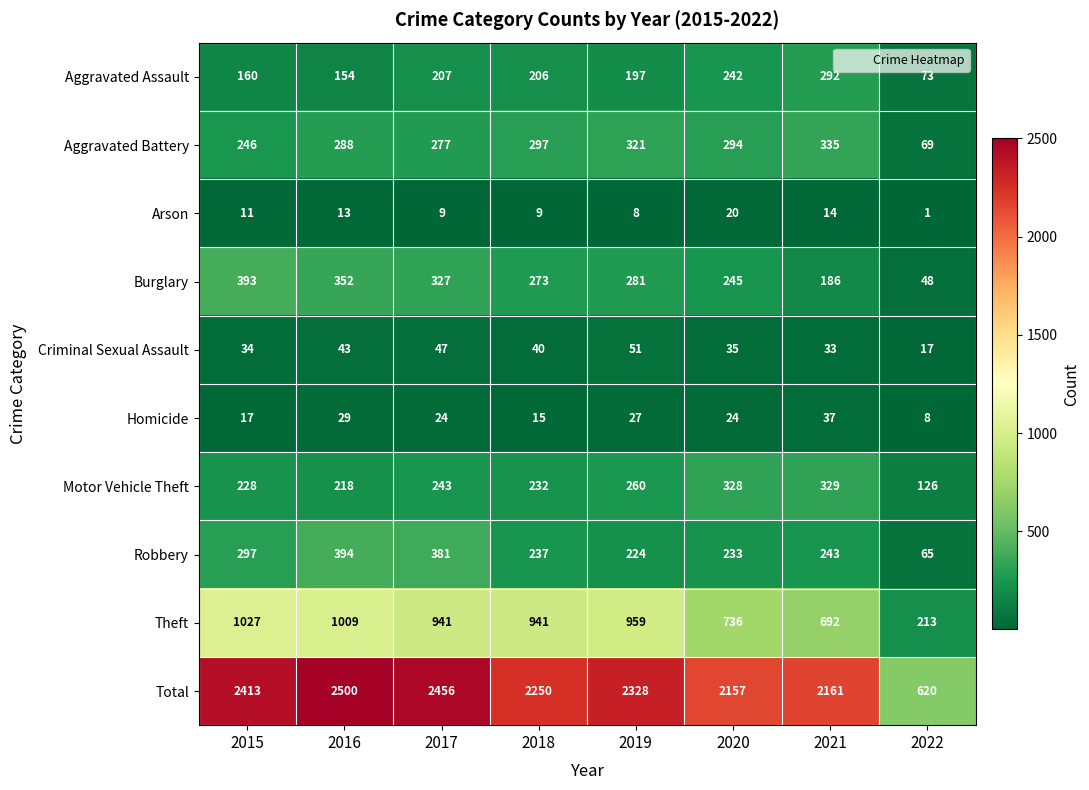

What is the difference between the Theft values at 2016 and 2022?

796